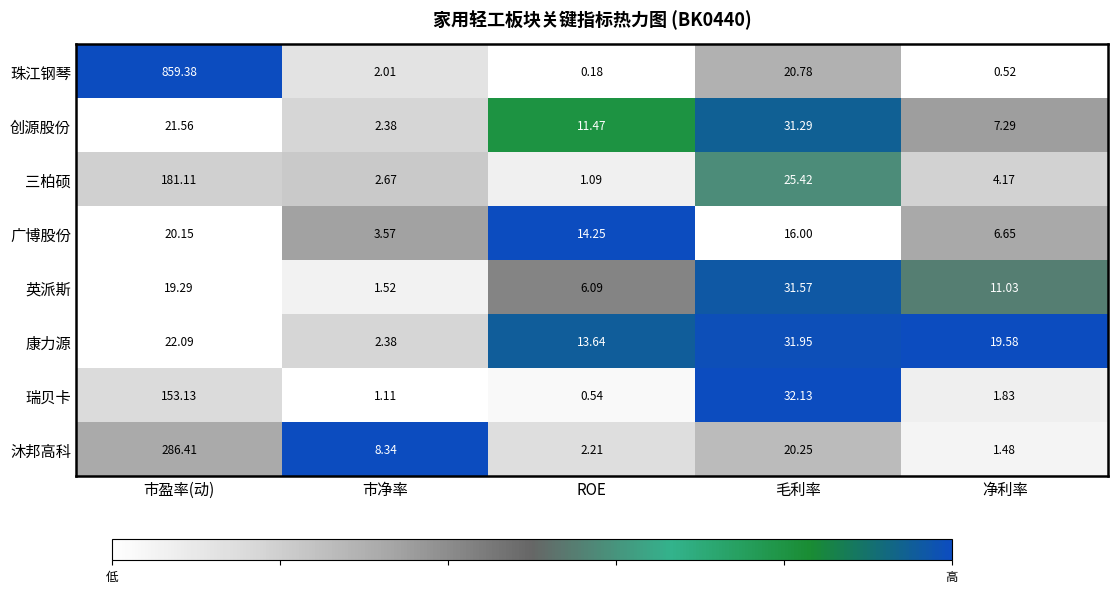

At which category does the chart reach its peak across all series?

市盈率(动)